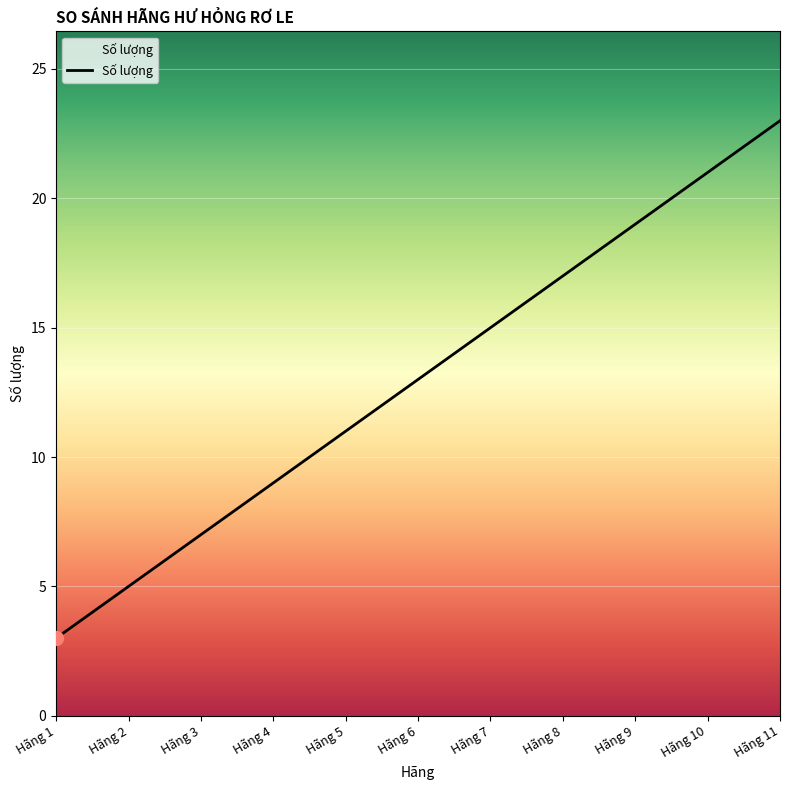

How many lines are shown in the chart?

1